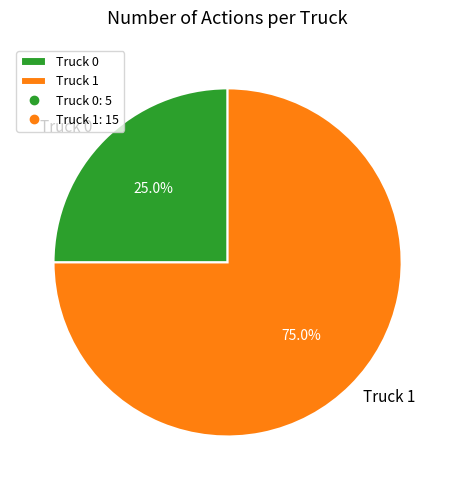

Which category has the smallest portion of the pie?

Truck 0